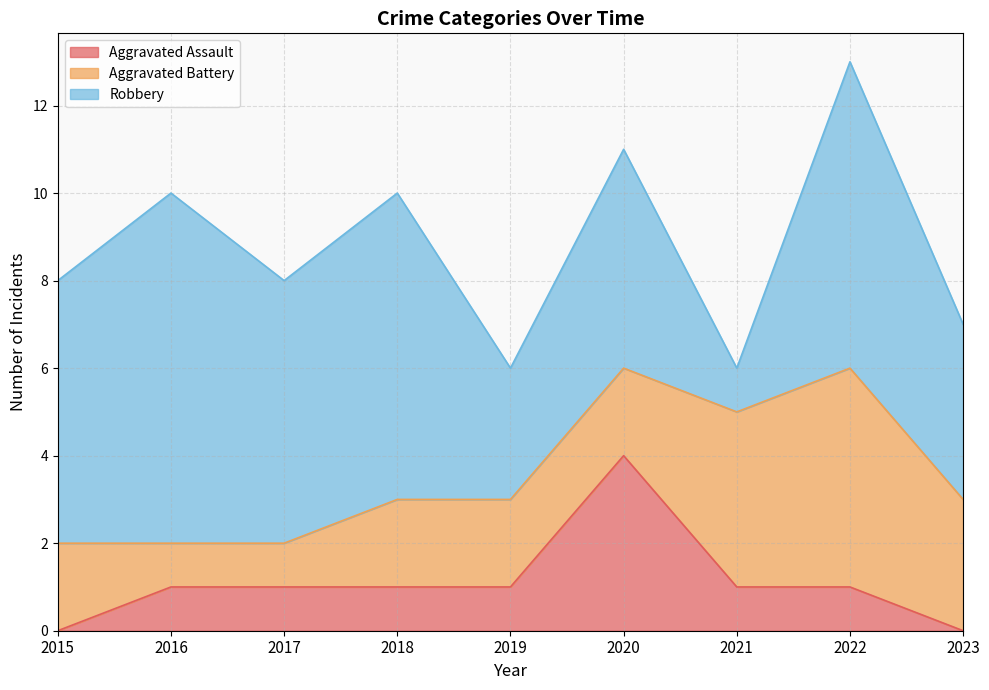

Which series has the largest total across all categories?

Robbery